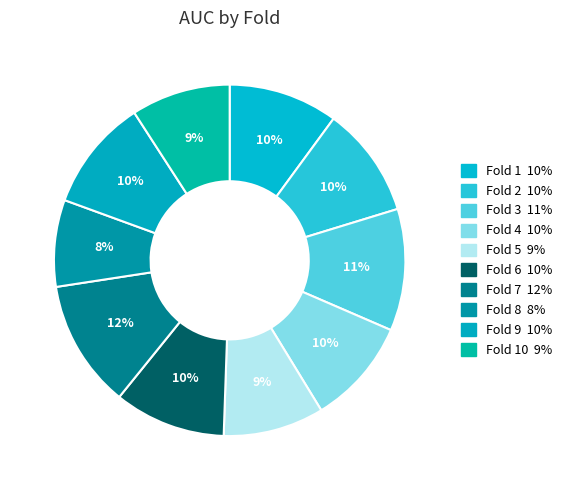

How many segments does this pie chart have?

10